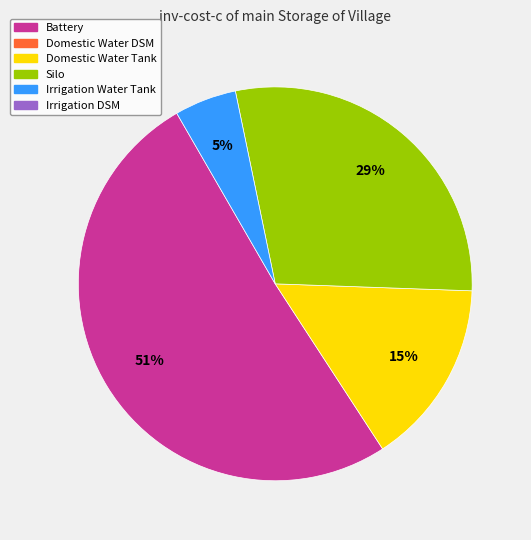

Is there any slice that represents more than half of the pie?

Yes